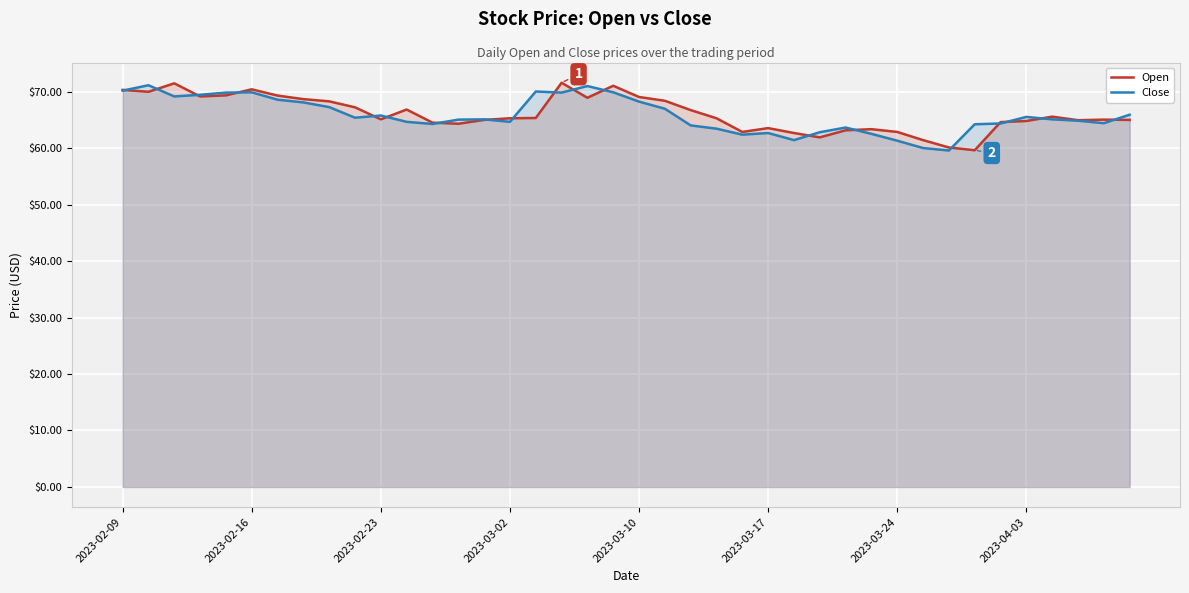

Rank the series by their maximum value, from lowest to highest.

Close, Open